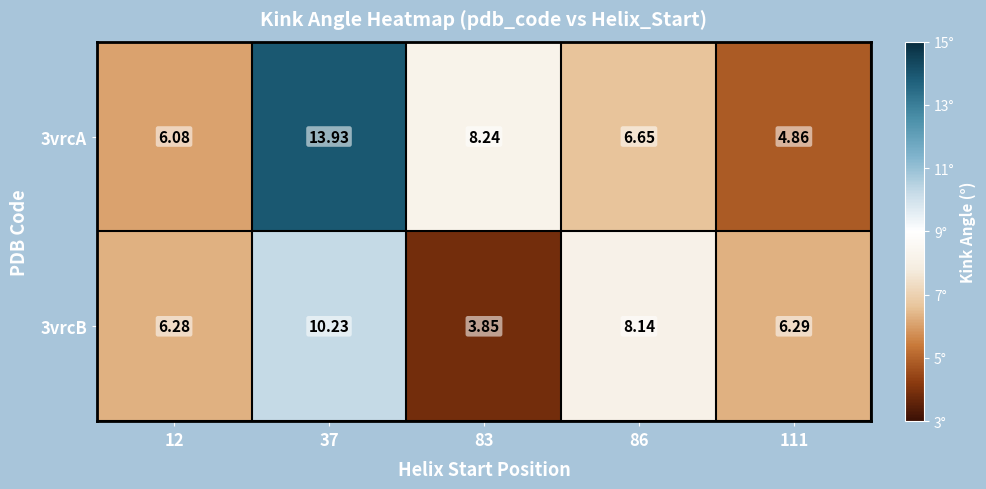

Is the value of 3vrcB at 37 greater than the value of 3vrcA at 111?

Yes